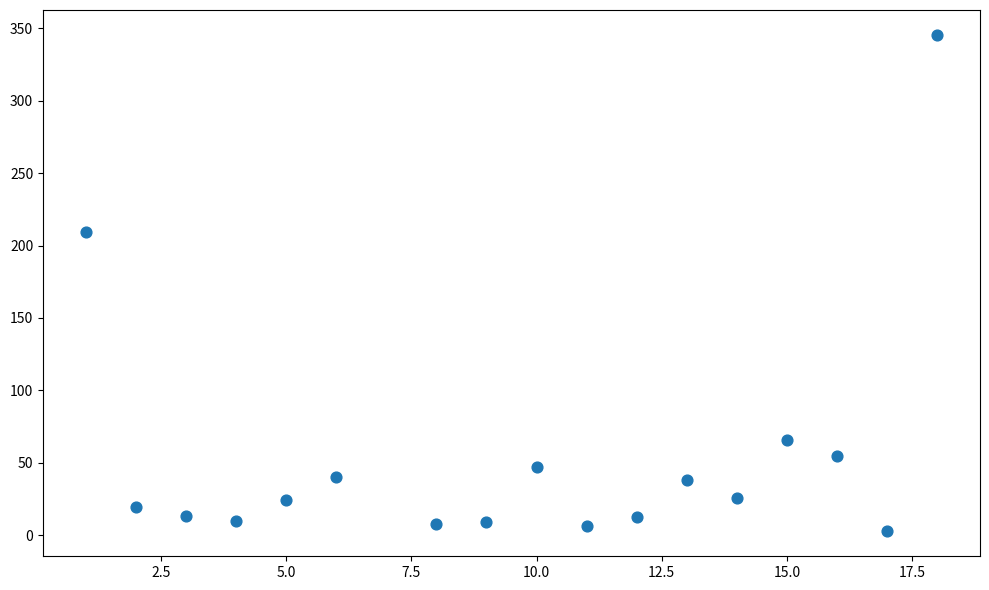

What is the range of X values (max minus min)?

17.0